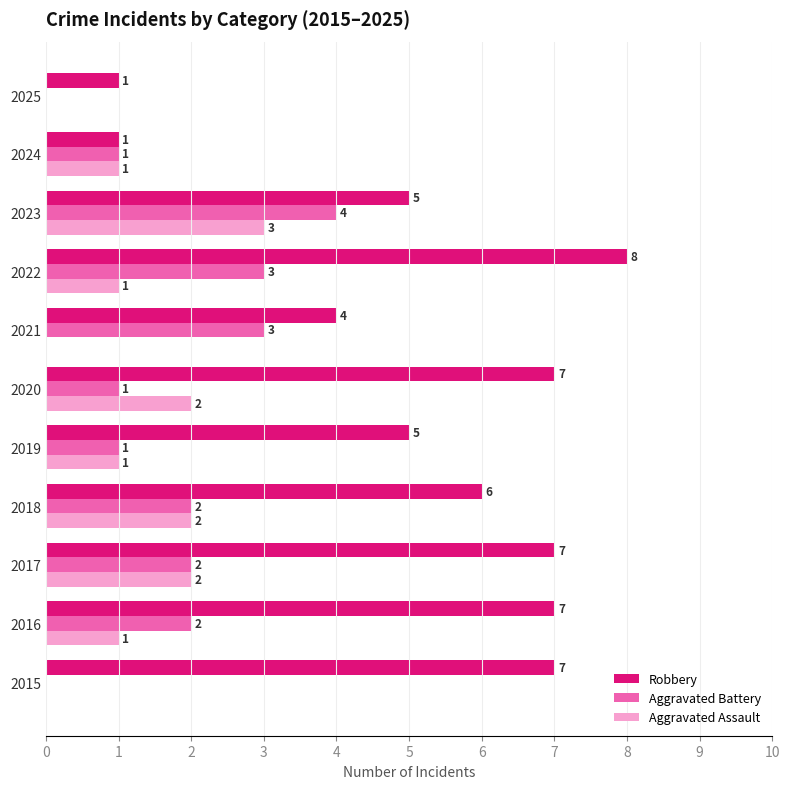

What value does the Aggravated Battery series have at 2022?

3